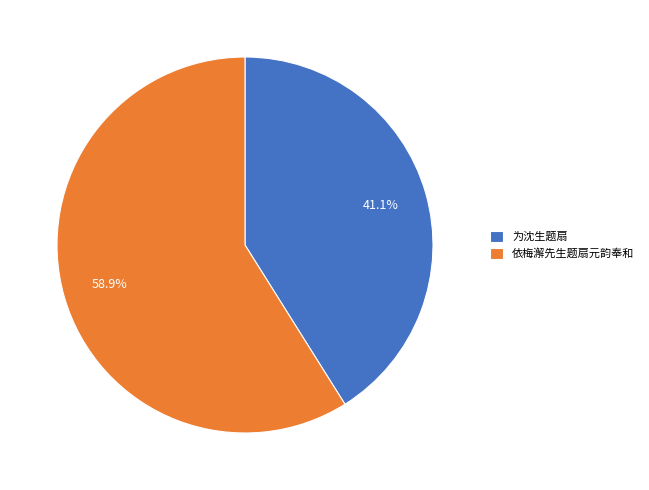

What is the largest slice in the pie chart?

依梅澥先生题扇元韵奉和